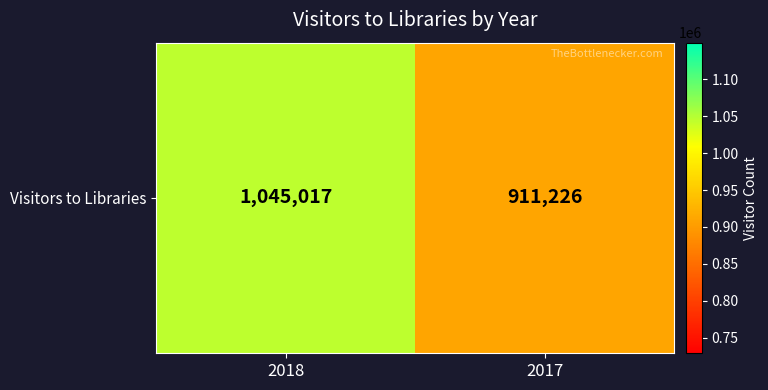

Between 2017 and 2018, which is larger?

2018